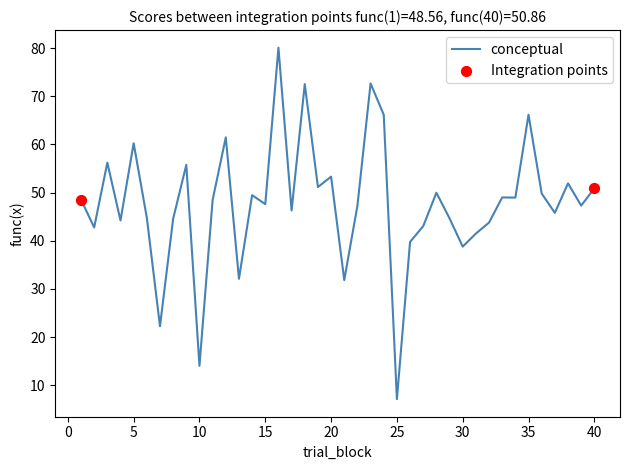

What is the maximum value shown in the chart?

80.1